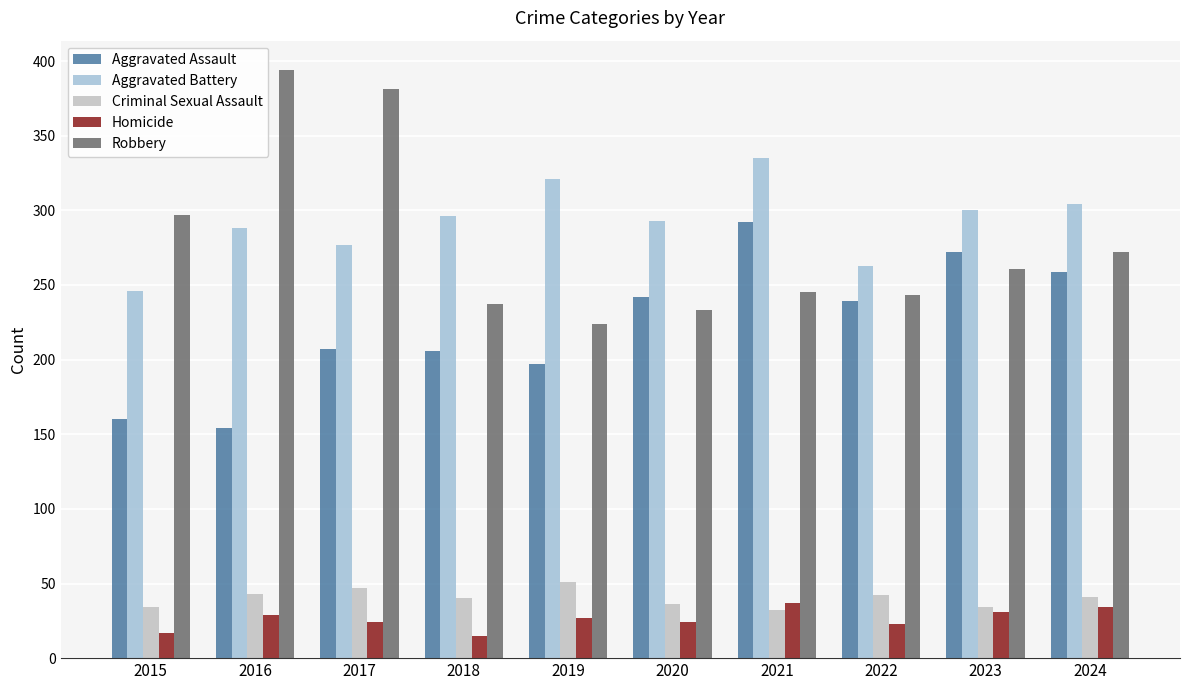

What is the difference between the highest and lowest values at 2017?

357